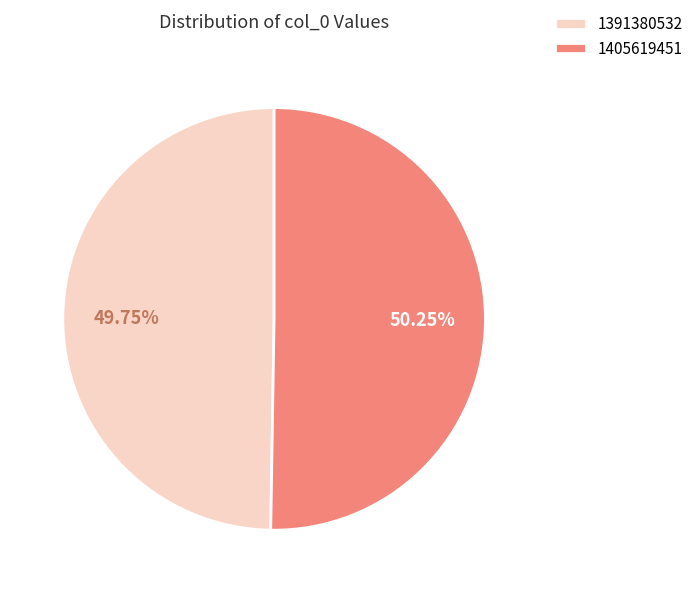

Rank the categories by value from lowest to highest.

1391380532, 1405619451